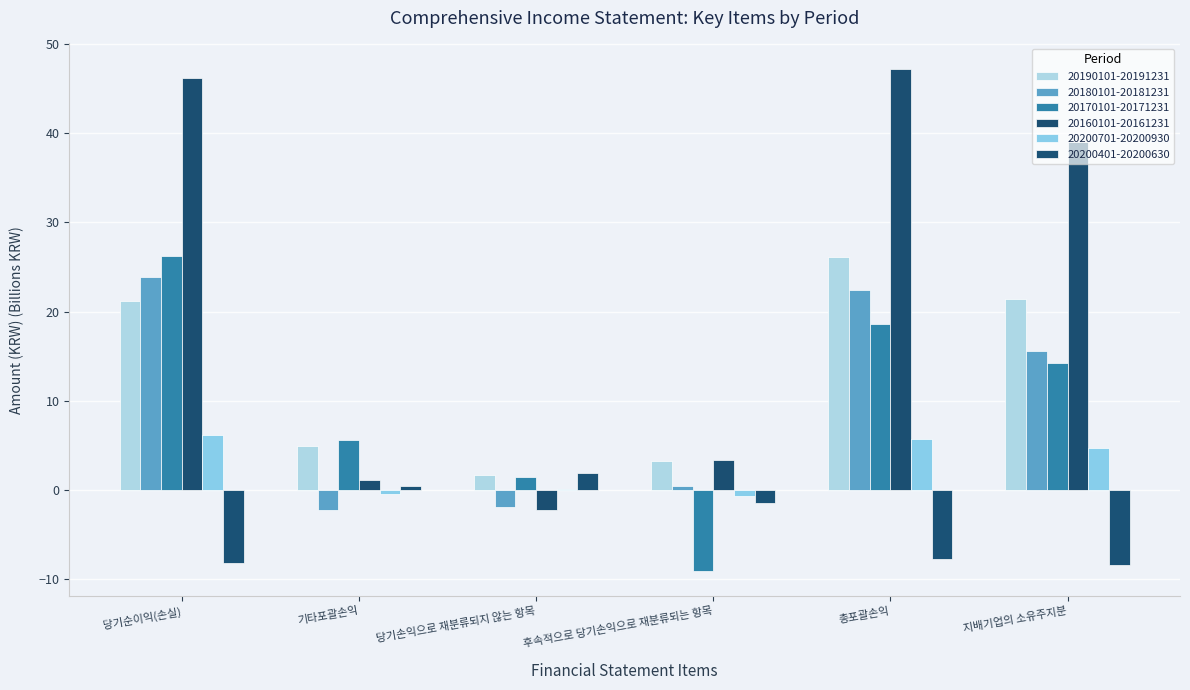

What are all the series names shown in the legend?

20190101-20191231, 20180101-20181231, 20170101-20171231, 20160101-20161231, 20200701-20200930, 20200401-20200630